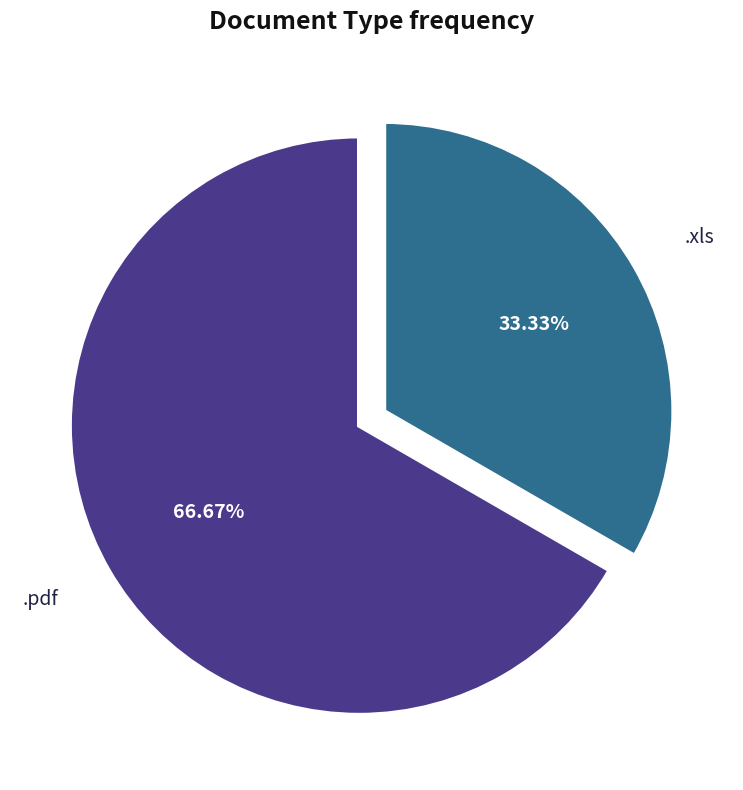

Is there any slice that represents more than half of the pie?

Yes